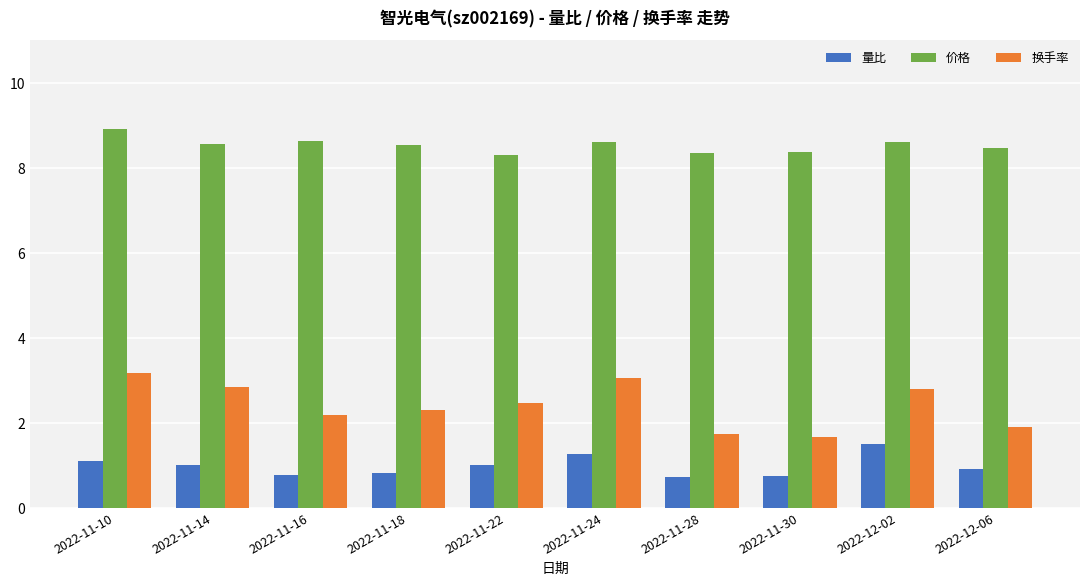

At which label does 换手率 first exceed 2?

2022-11-10